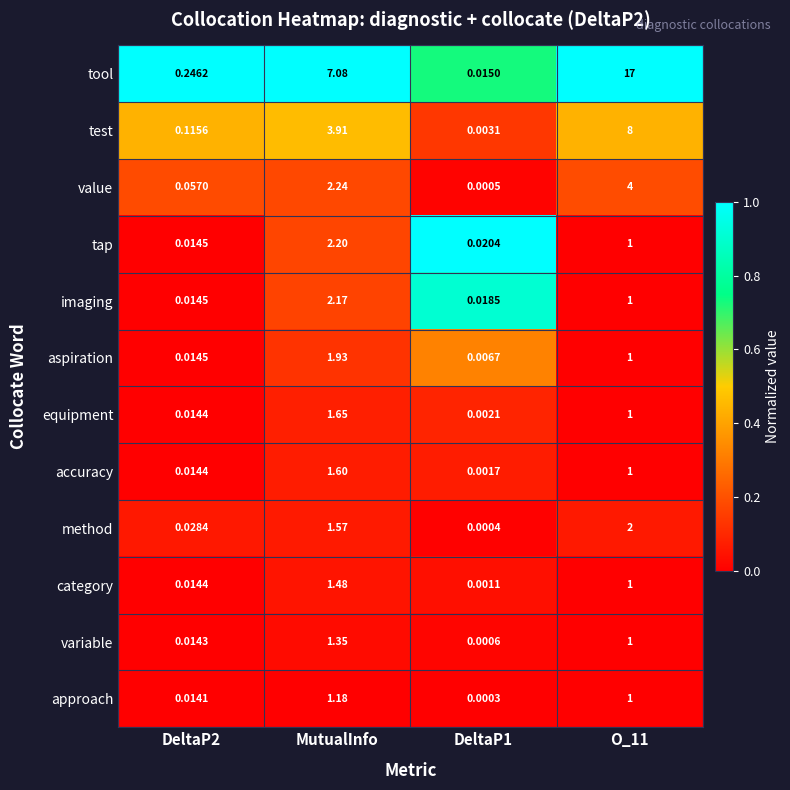

Which category has the highest value in the aspiration series?

MutualInfo